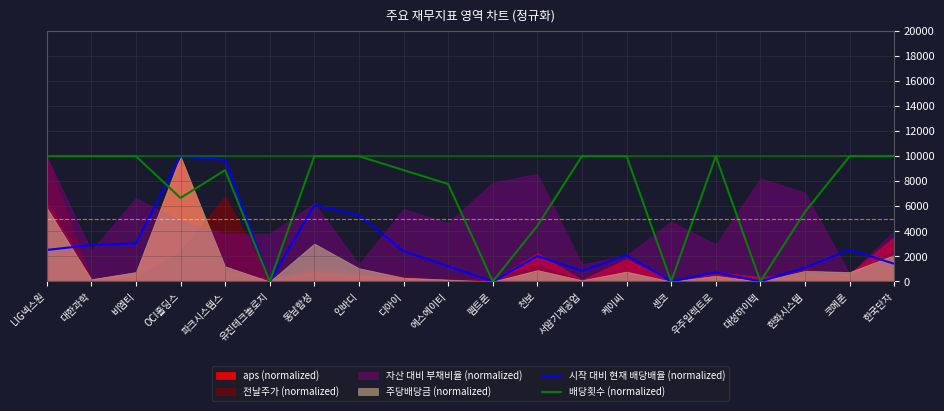

What is the difference between the highest and lowest values at 한국단자?

8585.8